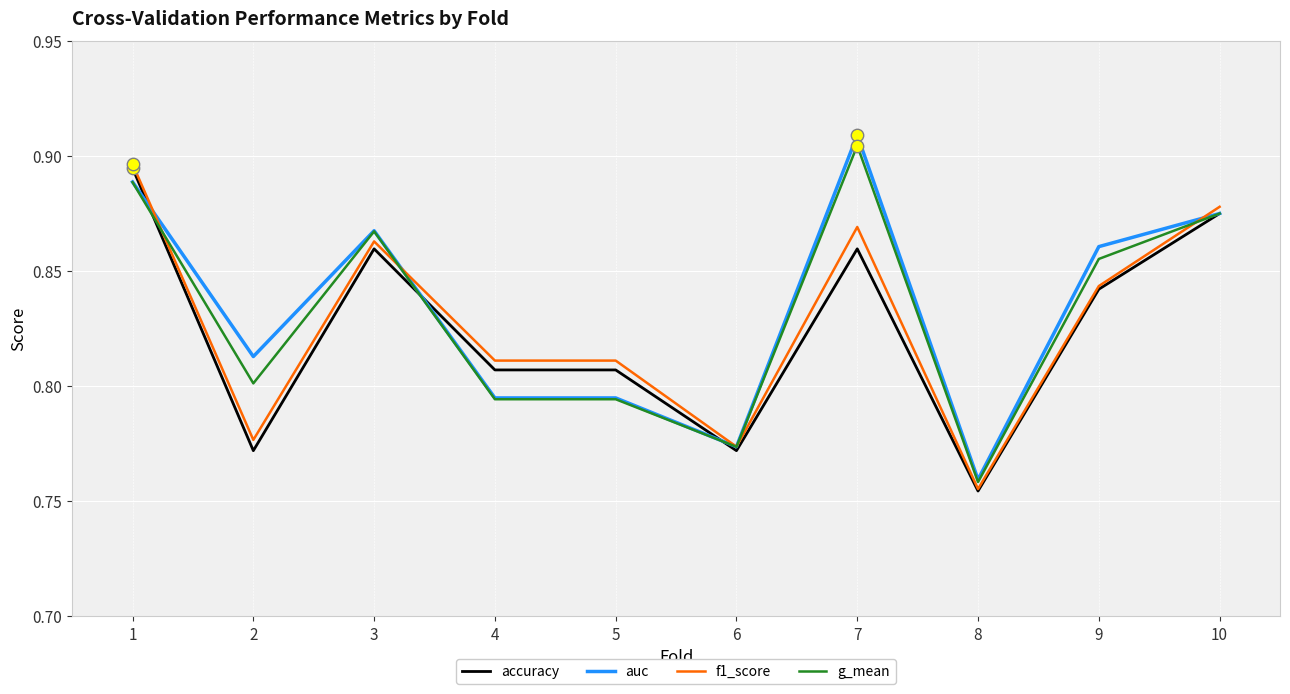

Between 3 and 9, which series saw the biggest shift?

f1_score